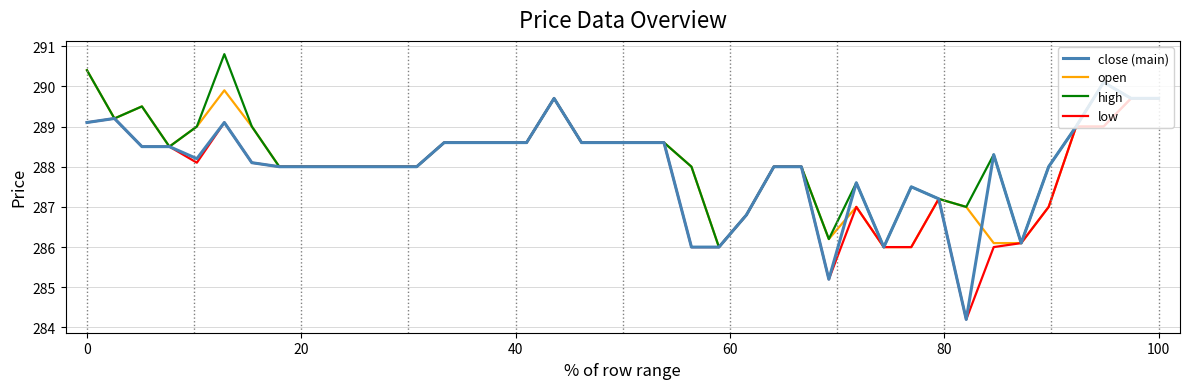

Rank the series by their maximum value, from highest to lowest.

high, open, close (main), low